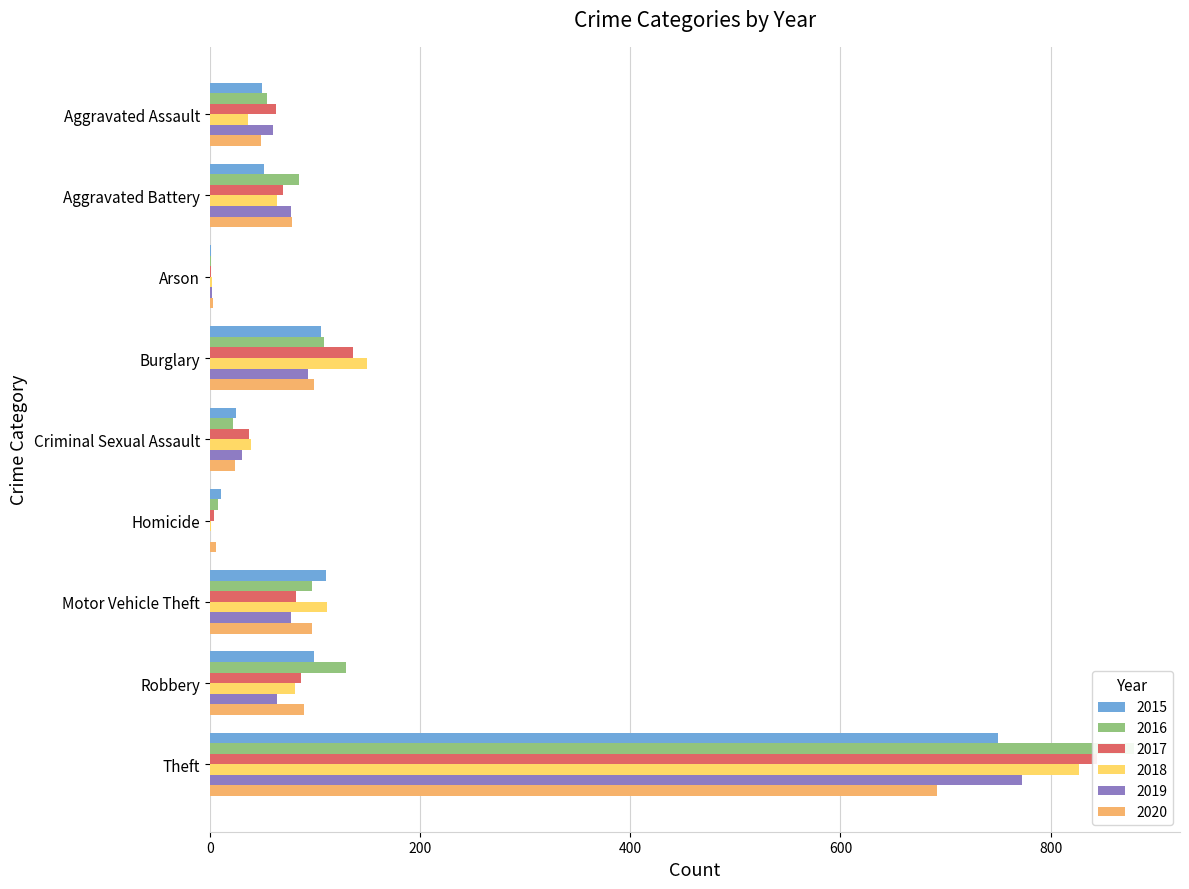

Count the number of categories in the chart.

9